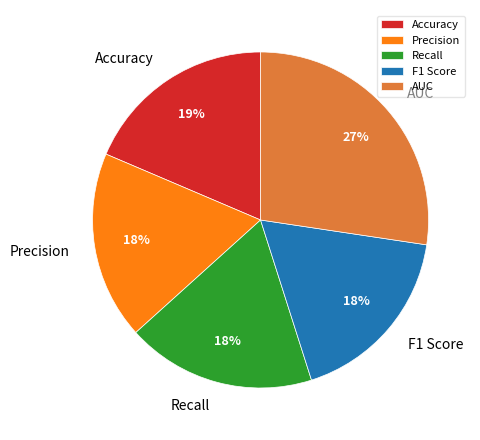

Does any single category account for the majority?

No